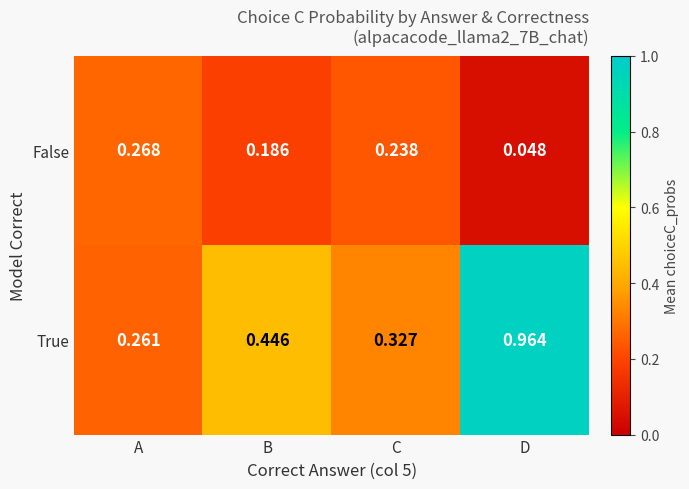

Which category has the highest value in the False series?

A